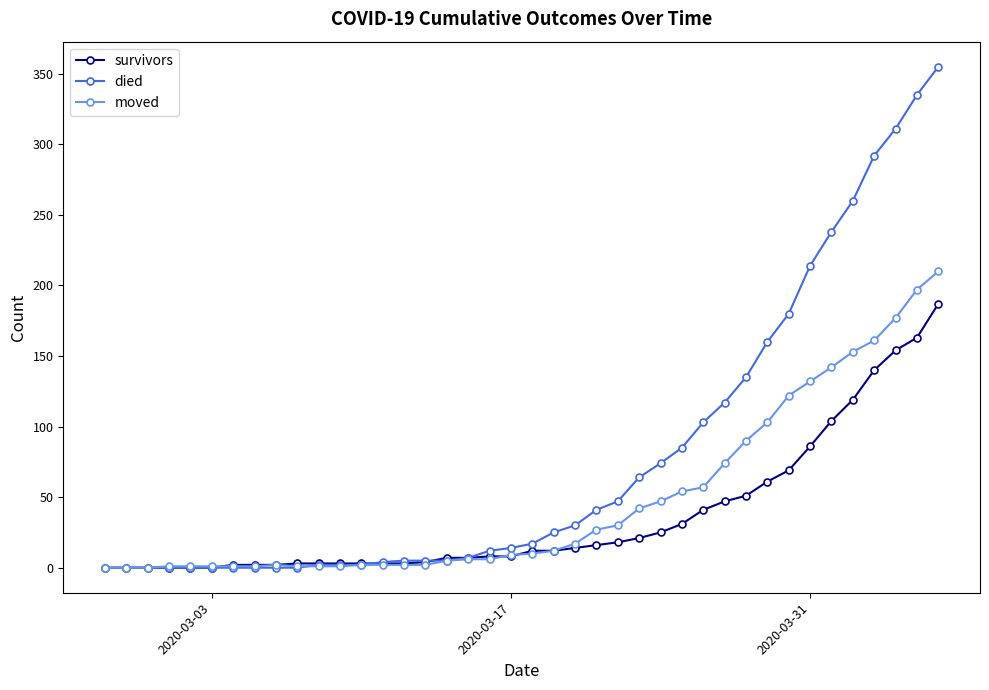

Rank the series by their maximum value, from highest to lowest.

died, moved, survivors